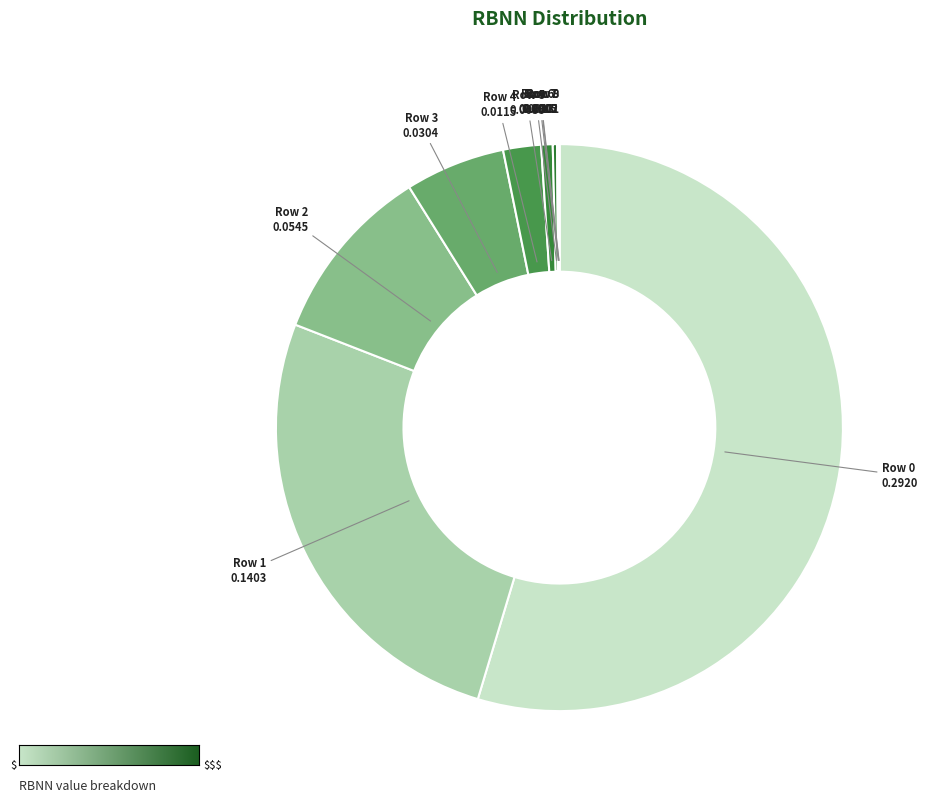

Rank the categories by value from lowest to highest.

9, 8, 7, 6, 5, 4, 3, 2, 1, 0